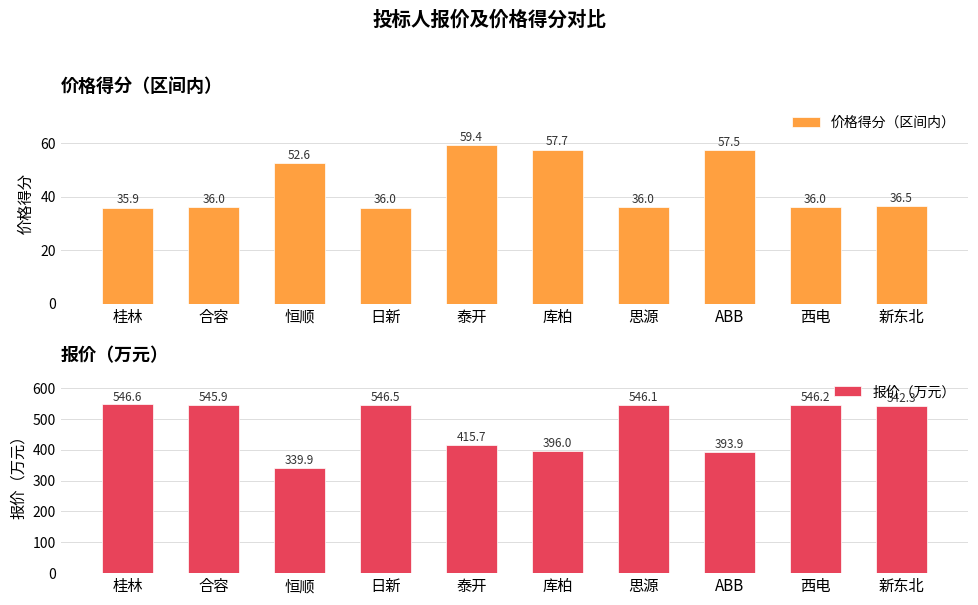

Reading left to right, list all the values displayed in this chart.

价格得分（区间内）: 35.9	36.0	52.6	36.0	59.4	57.7	36.0	57.5	36.0	36.5
报价（万元）: 546.6	545.9	339.9	546.5	415.7	396.0	546.1	393.9	546.2	542.3